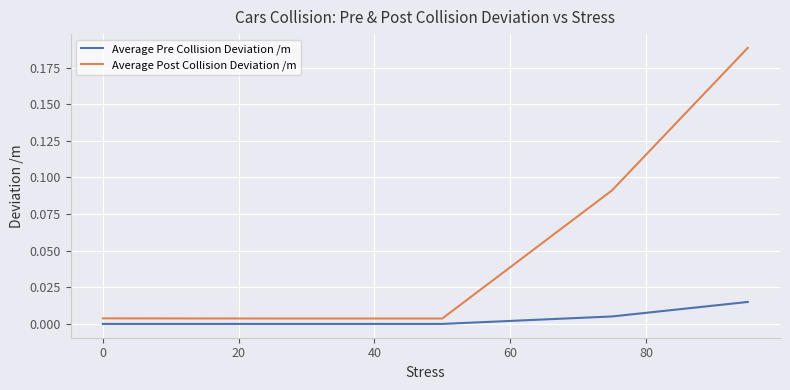

Which series has the widest spread of values?

Average Post Collision Deviation /m